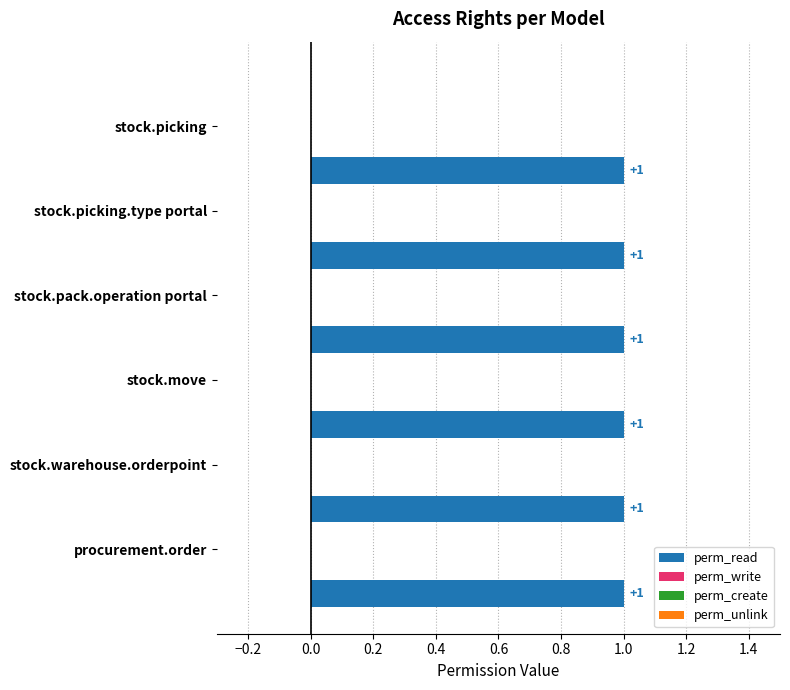

List the labels in order of perm_create value, largest first.

access_stock_picking, access_stock_picking_type_portal, access_stock_pack_operation_portal, access_stock_move, access_stock_warehouse_orderpoint, access_procurement_order